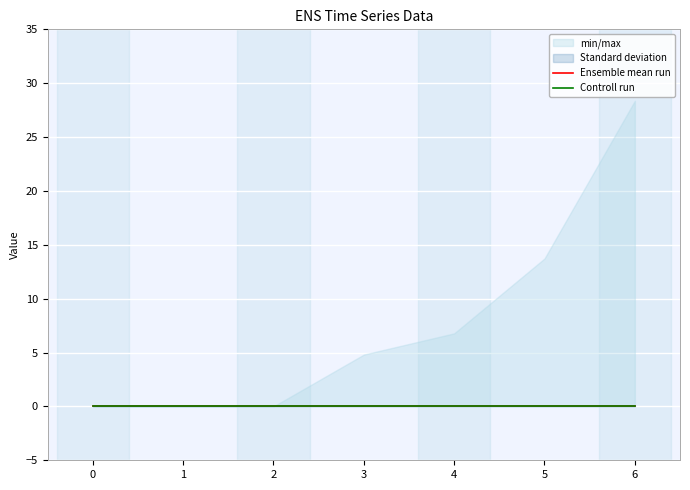

Rank the categories by 5 value from highest to lowest.

0, 1, 2, 3, 4, 5, 6